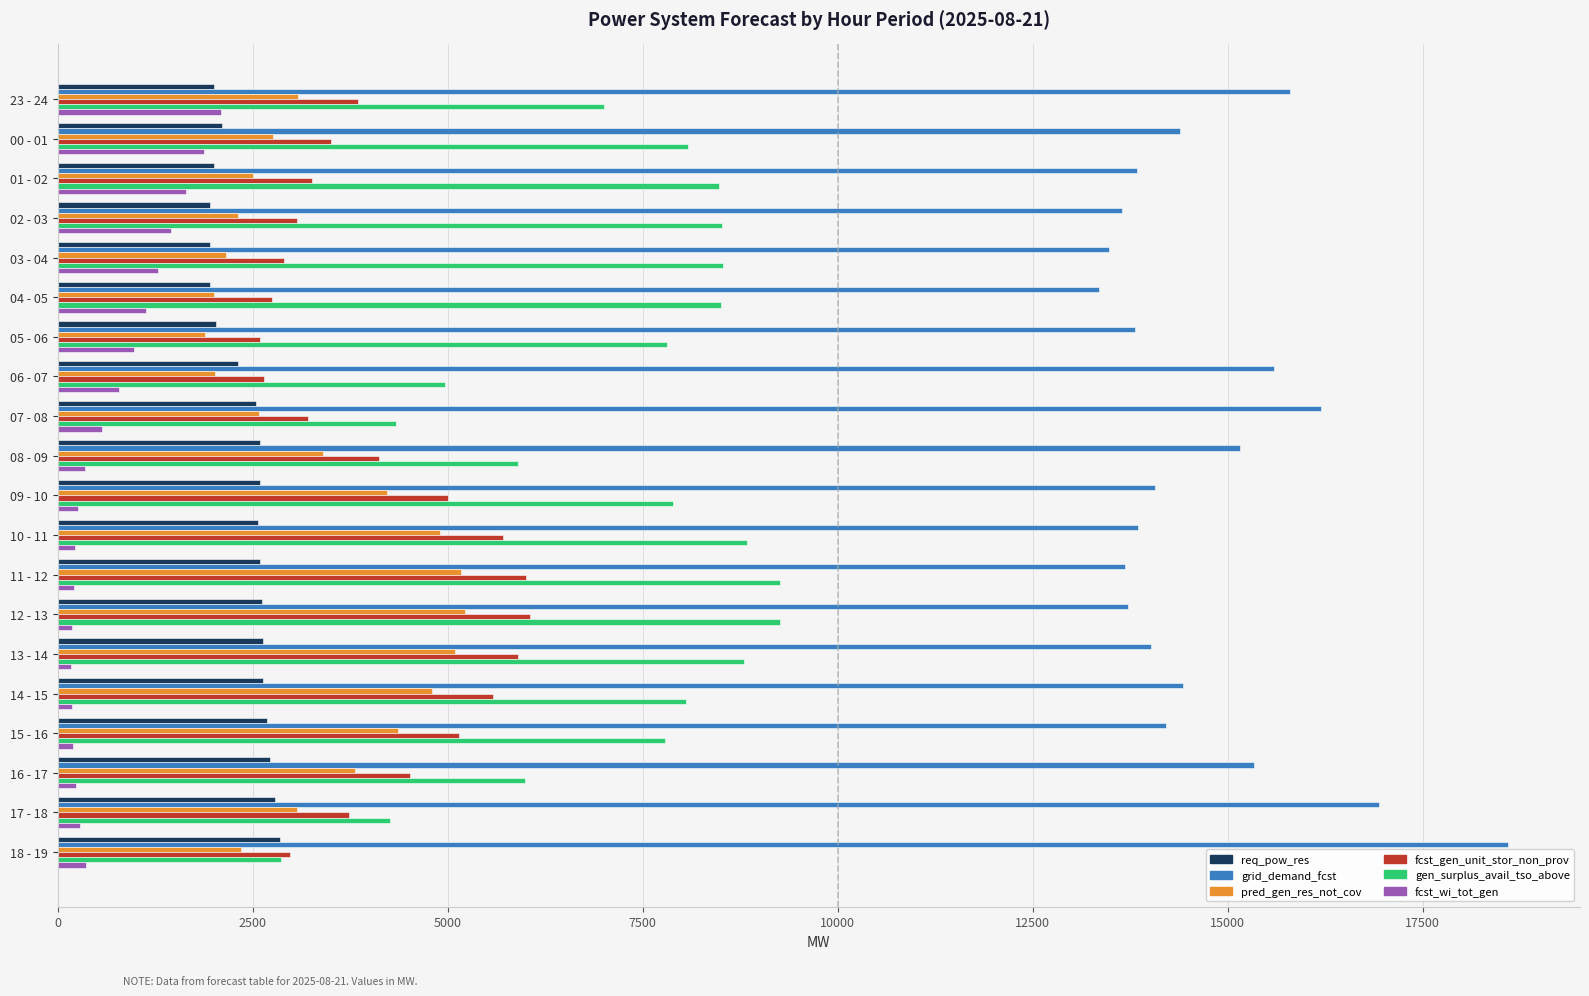

Which category has the highest value across all series?

18 - 19